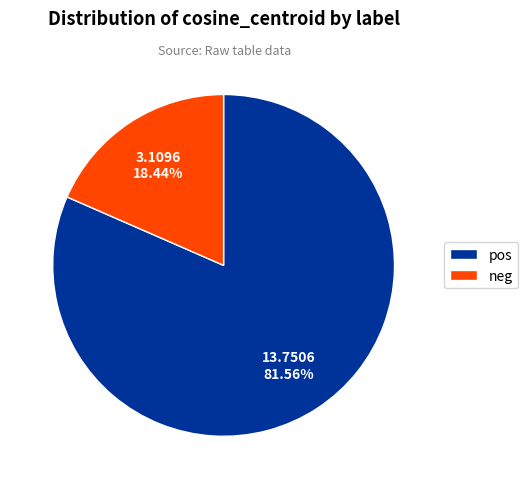

Between pos and neg, which is larger?

pos